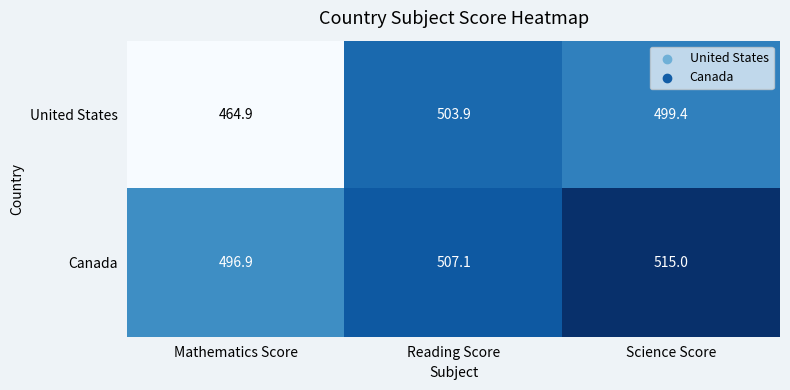

Which series has the largest total across all categories?

Canada